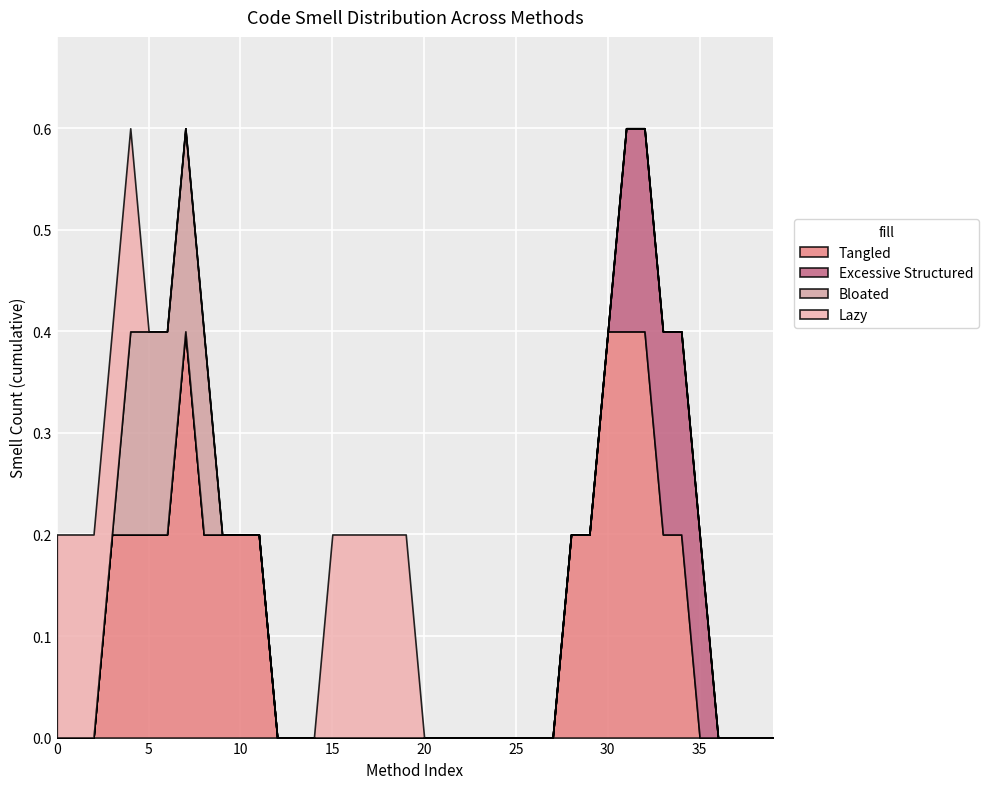

Which series has the largest total across all categories?

Tangled